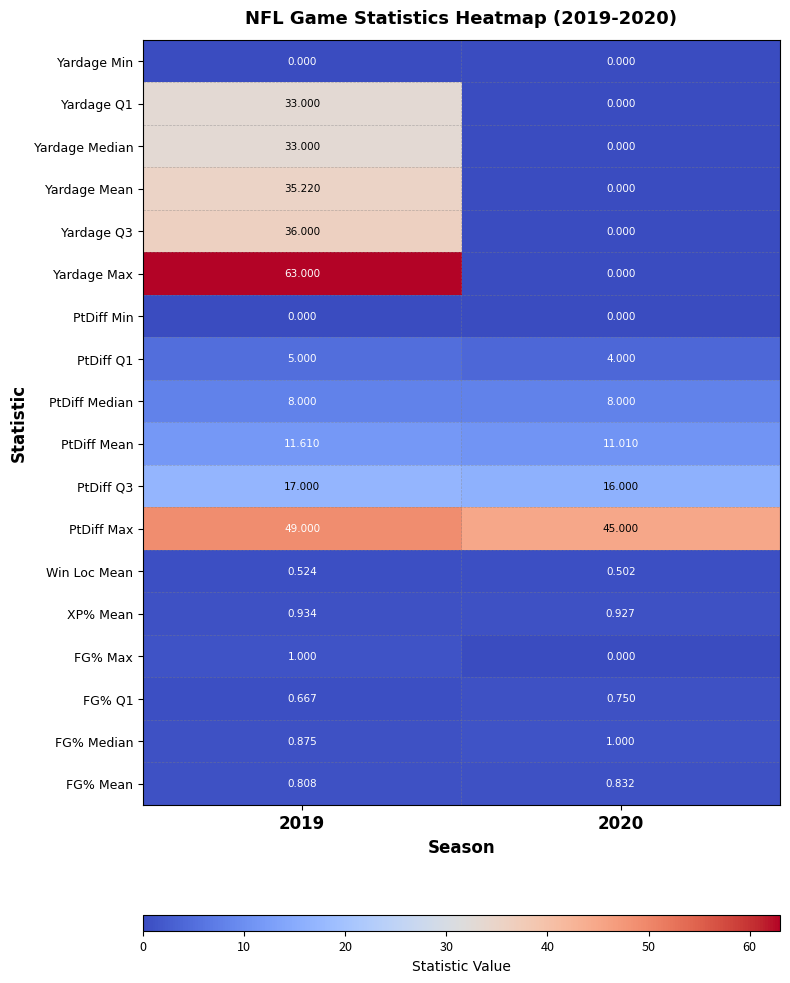

Which series changed the most between 2019 and 2020?

Yardage Max